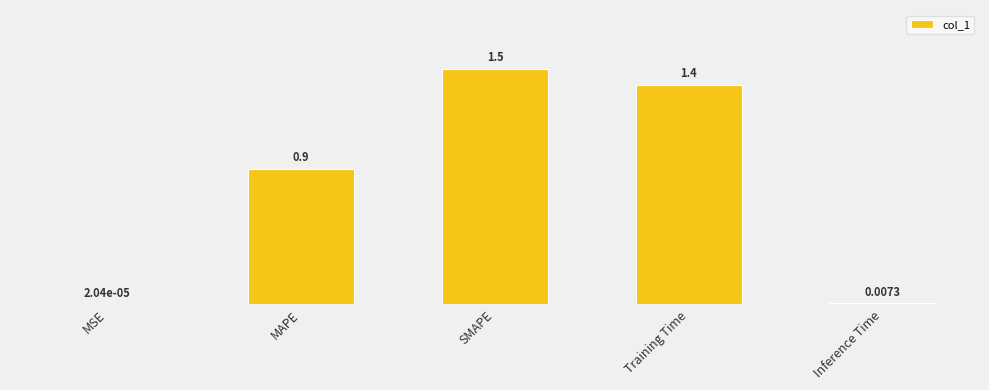

The chart shows a value of 0.5 at MAPE. True or false?

False